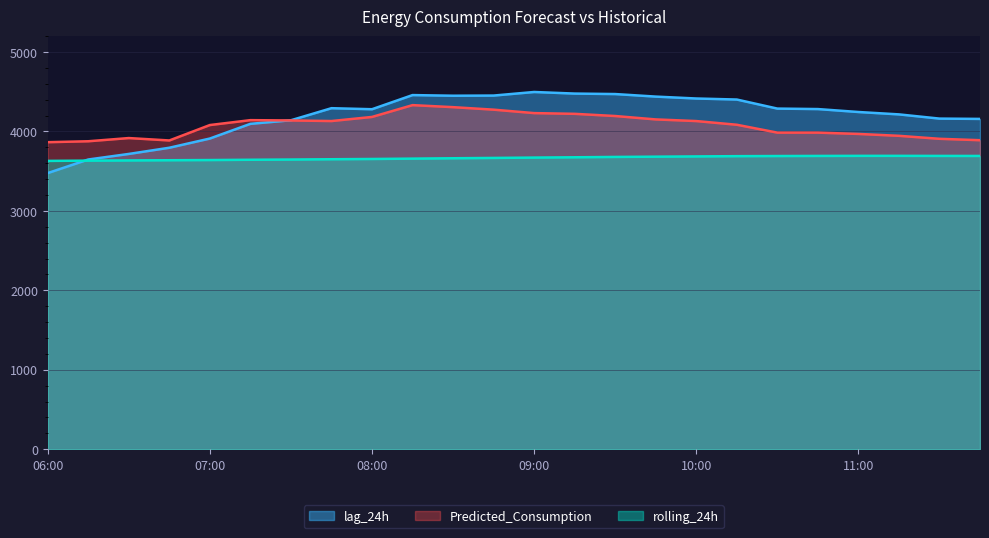

Which category has the highest value in the lag_24h series?

09:00